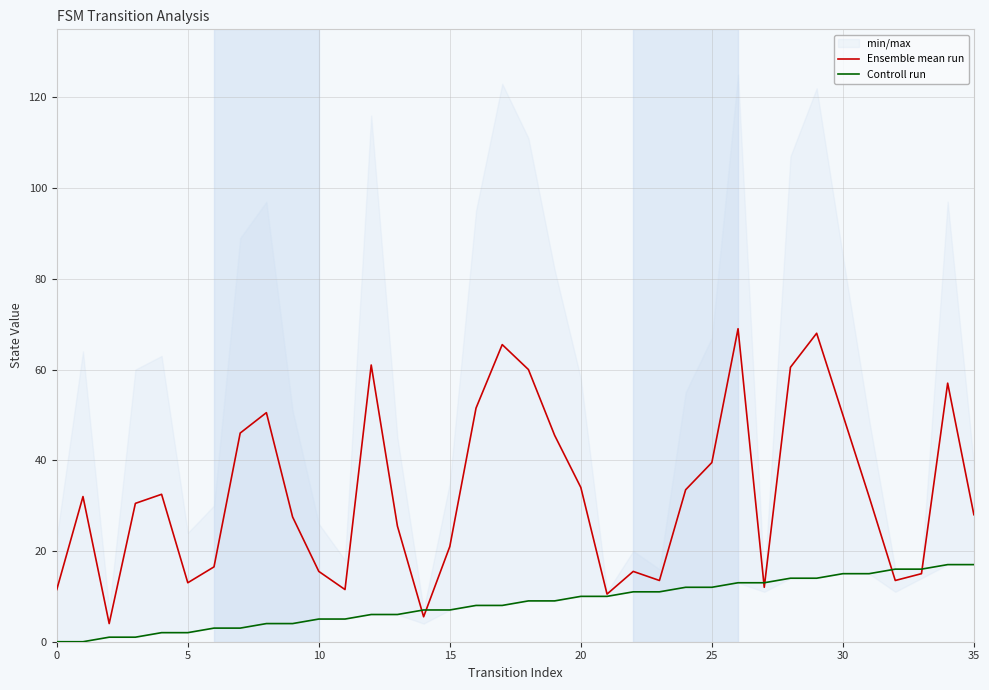

The Ensemble mean run series shows 69.0 at 26. True or false?

True